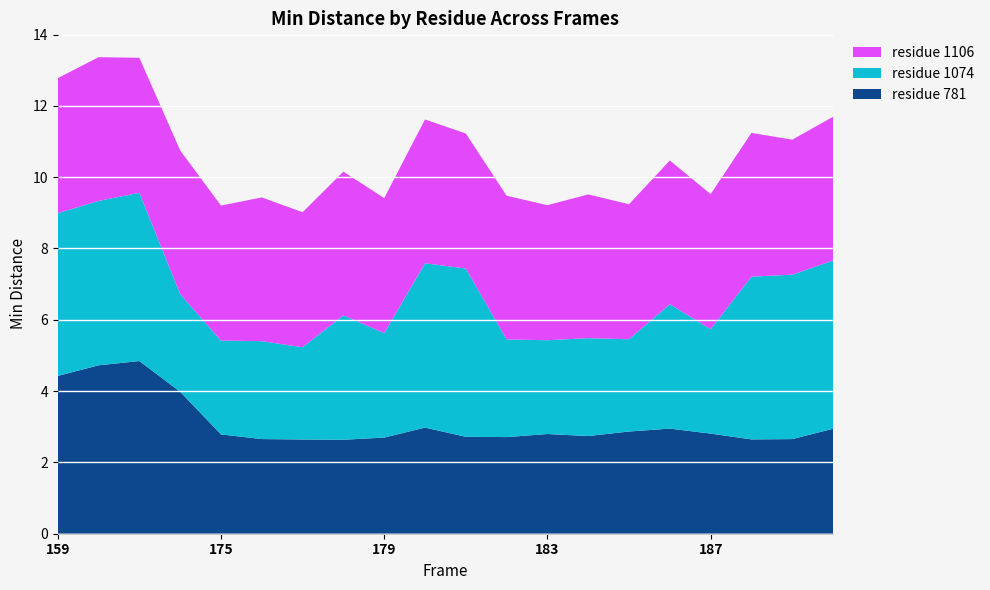

Reading left to right, extract all data points from this chart.

residue 781: 4.4	4.7	4.8	4.0	2.8	2.7	2.6	2.6	2.7	3.0	2.7	2.7	2.8	2.7	2.9	2.9	2.8	2.6	2.7	2.9
residue 1074: 4.6	4.6	4.7	2.7	2.6	2.7	2.6	3.5	2.9	4.6	4.7	2.7	2.6	2.7	2.6	3.5	2.9	4.6	4.6	4.7
residue 1106: 3.8	4.0	3.8	4.0	3.8	4.0	3.8	4.0	3.8	4.0	3.8	4.0	3.8	4.0	3.8	4.0	3.8	4.0	3.8	4.0